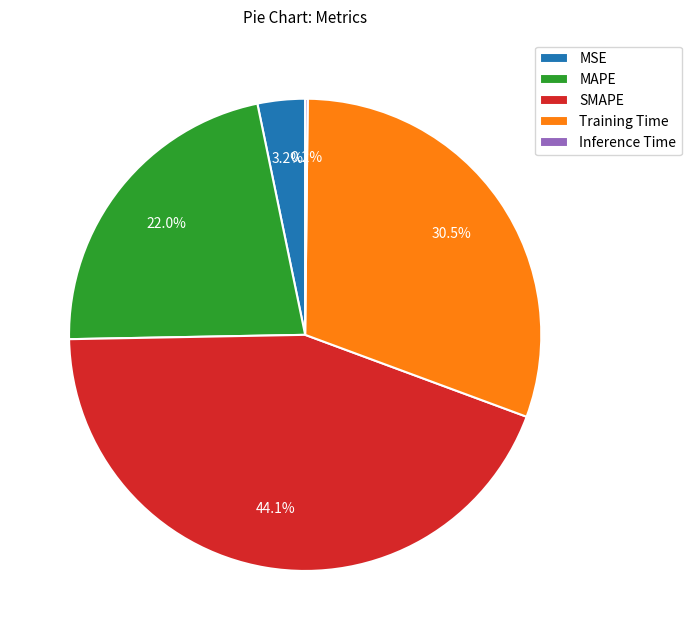

To the nearest percent, what percentage of the pie is MSE?

3%